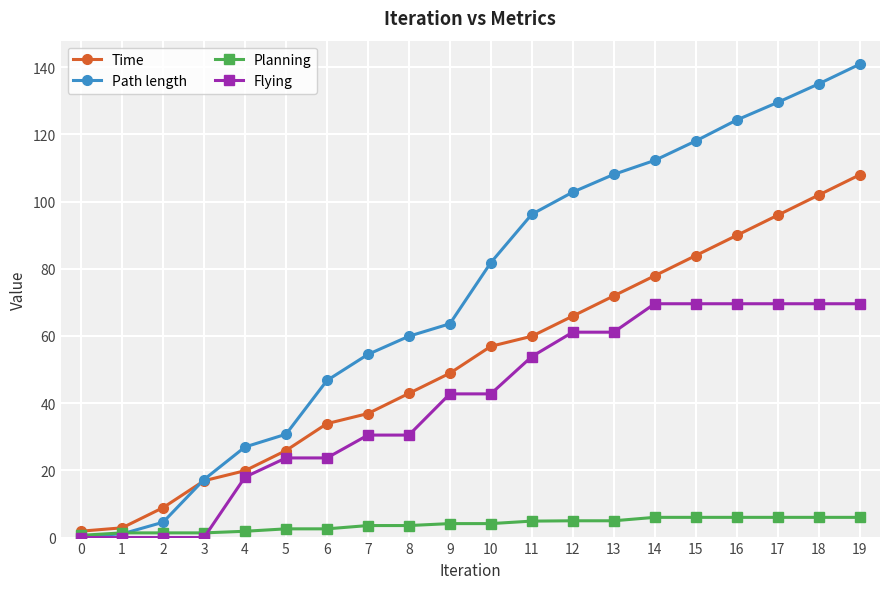

What is the value of the Planning point at the 8th from the left?

3.6